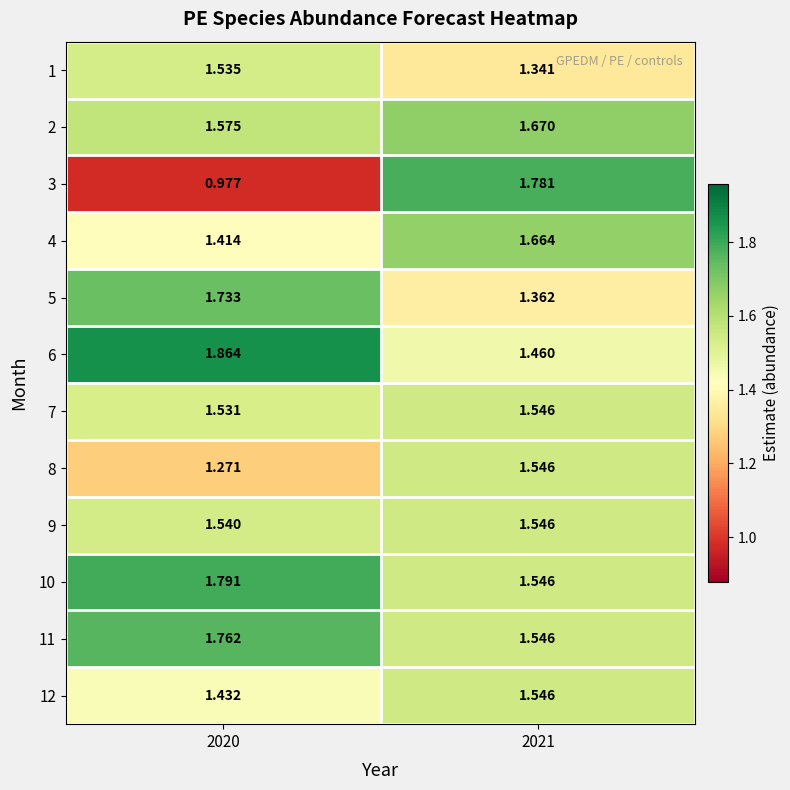

Is the value of 9 at 2020 greater than the value of 2 at 2021?

No